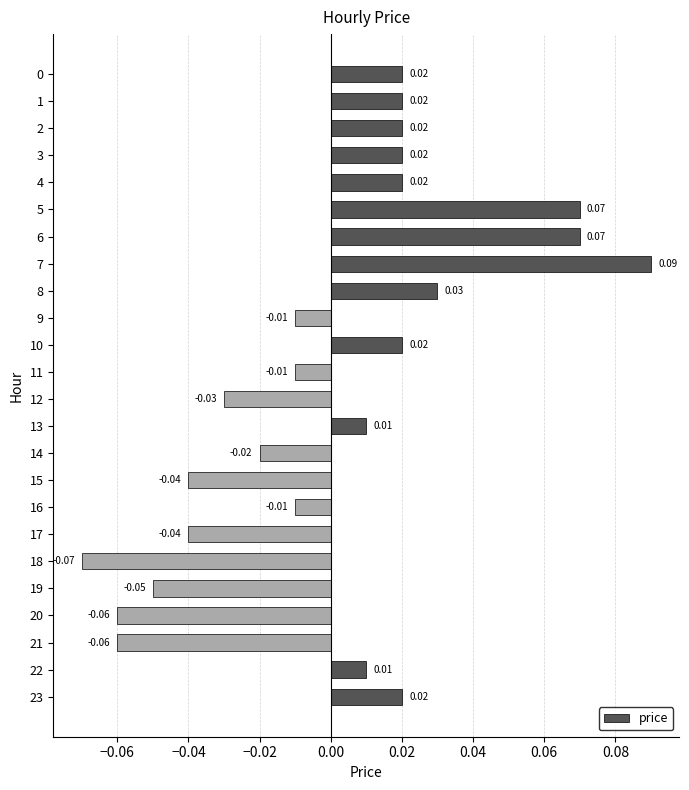

Between 9 and 4, which is larger?

4